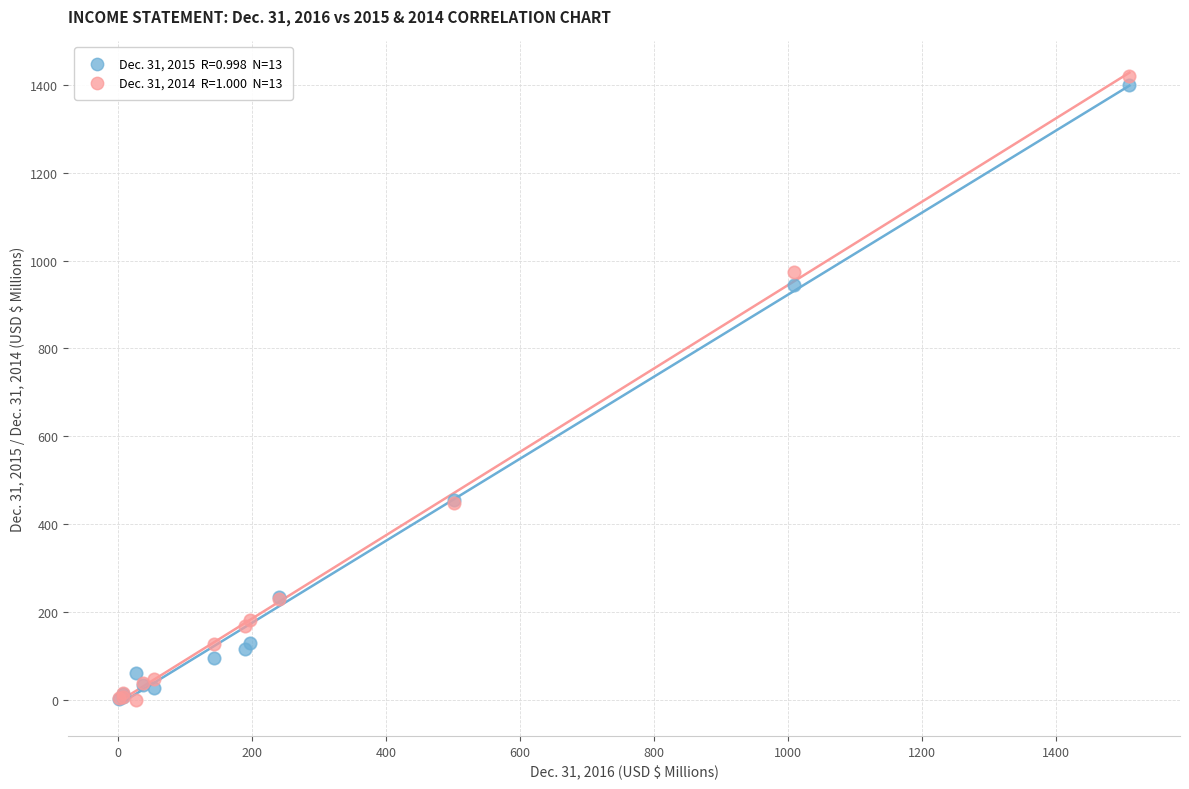

Across all series, what Y value is closest to 710?

944.0